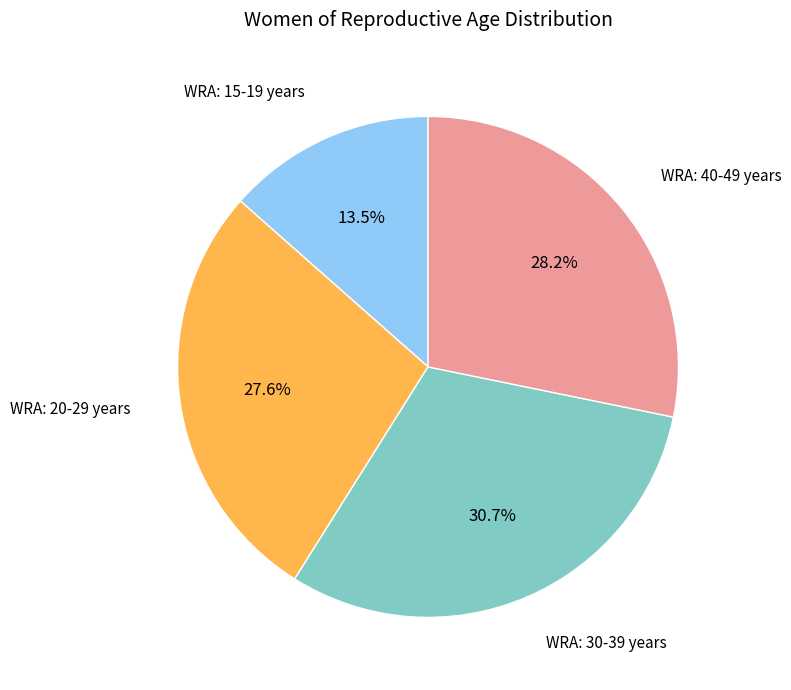

Is there a majority slice in this chart?

No